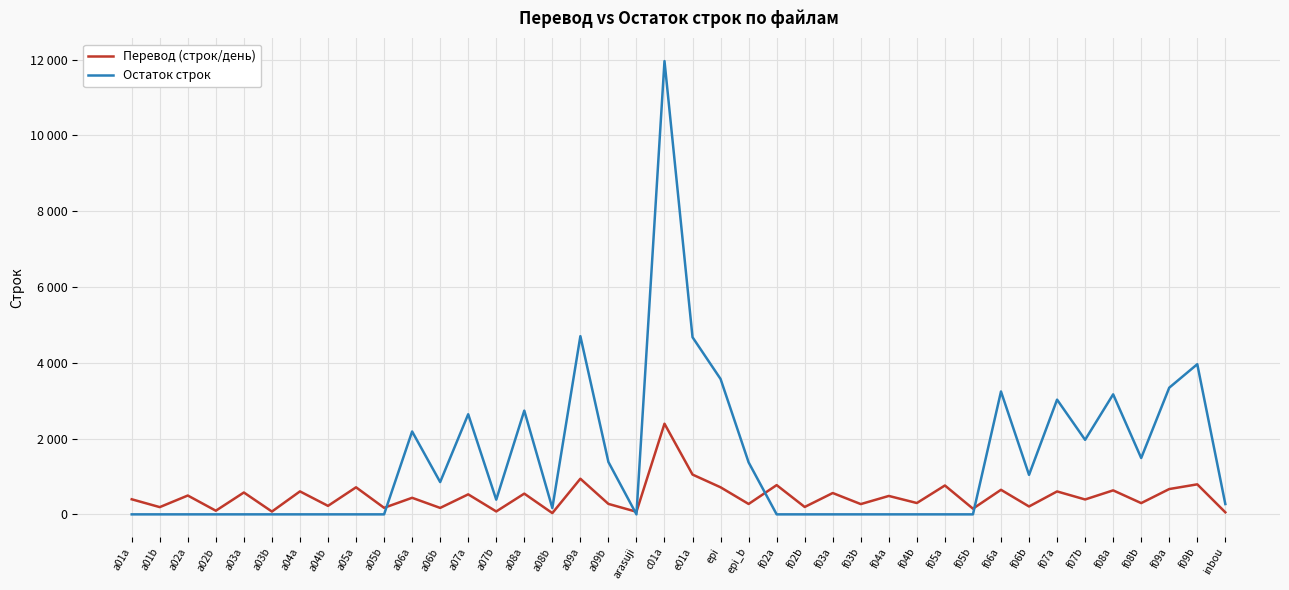

Does the chart have visible grid lines?

Yes